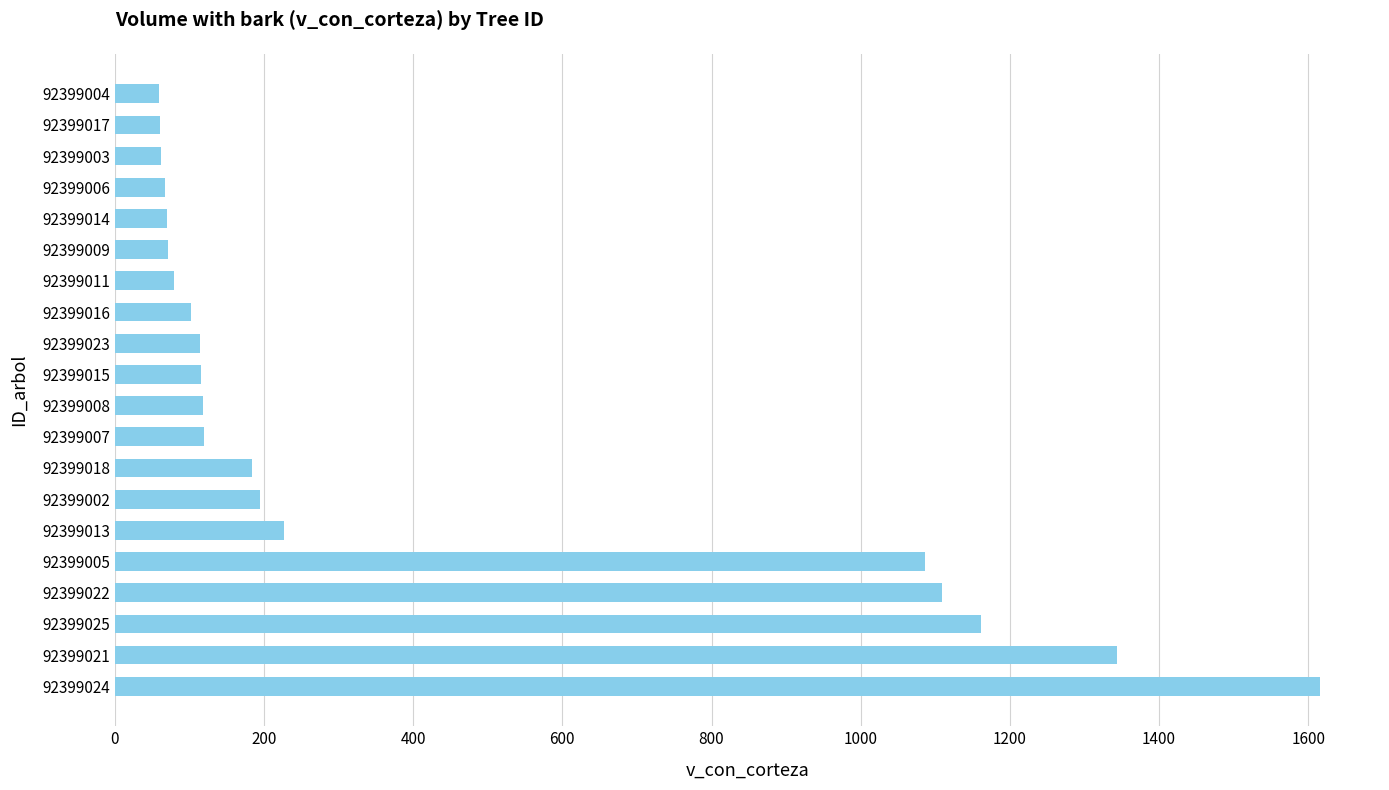

What is the change in value from 92399002 to 92399008?

-76.9